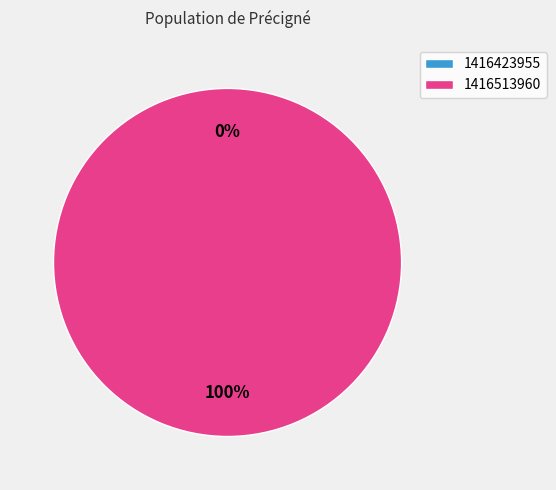

How many slices are in this pie chart?

2